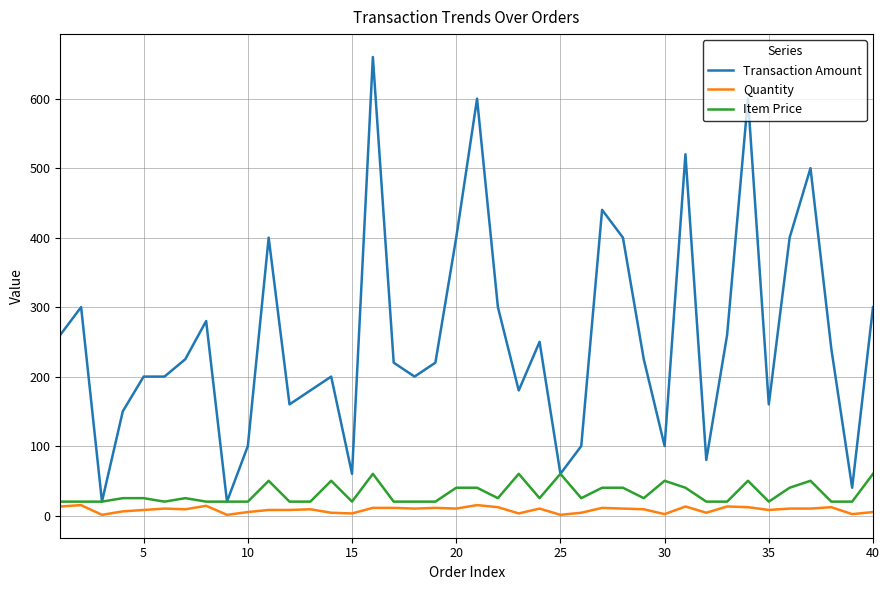

True or false: Transaction Amount and Quantity intersect in this chart.

False